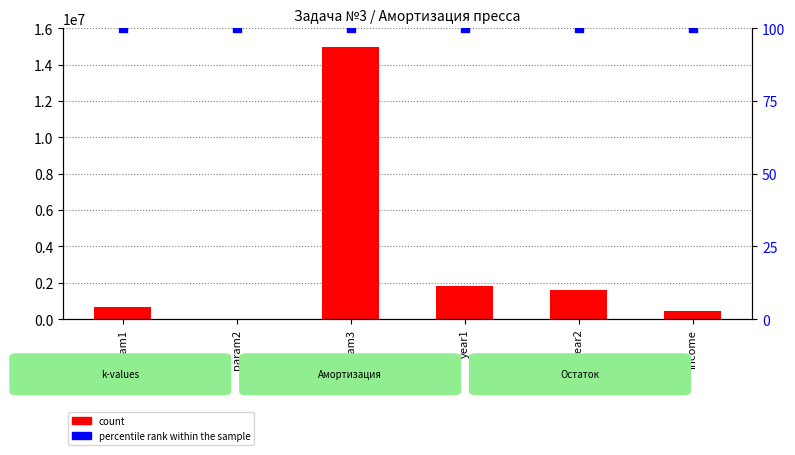

What is the total value across all series at year2?

1600100